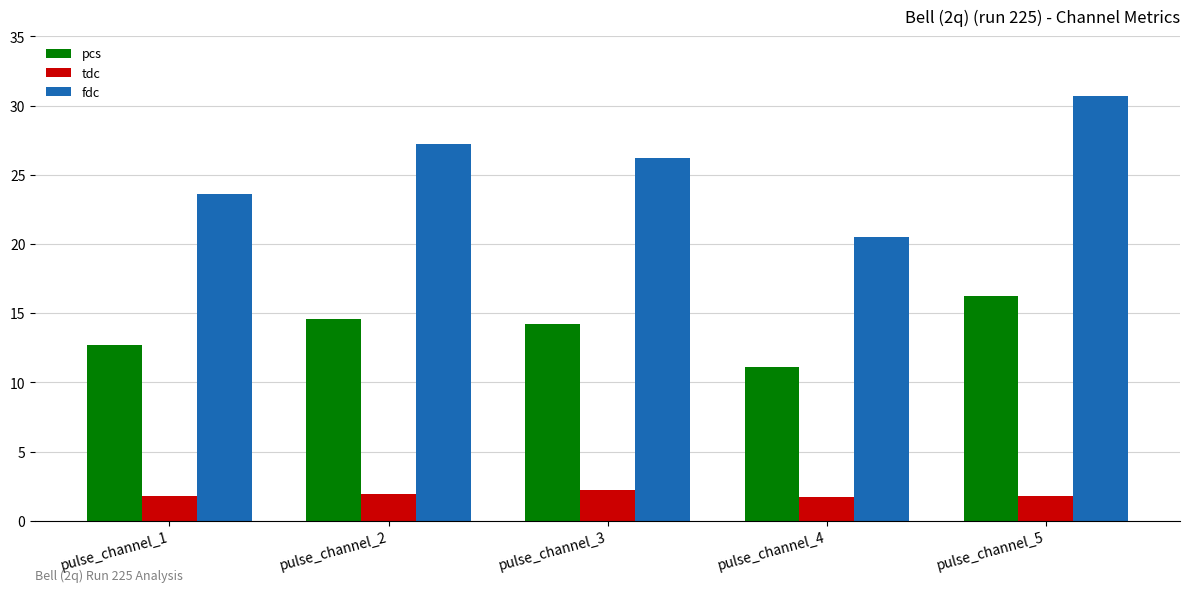

How many groups of bars are there?

5